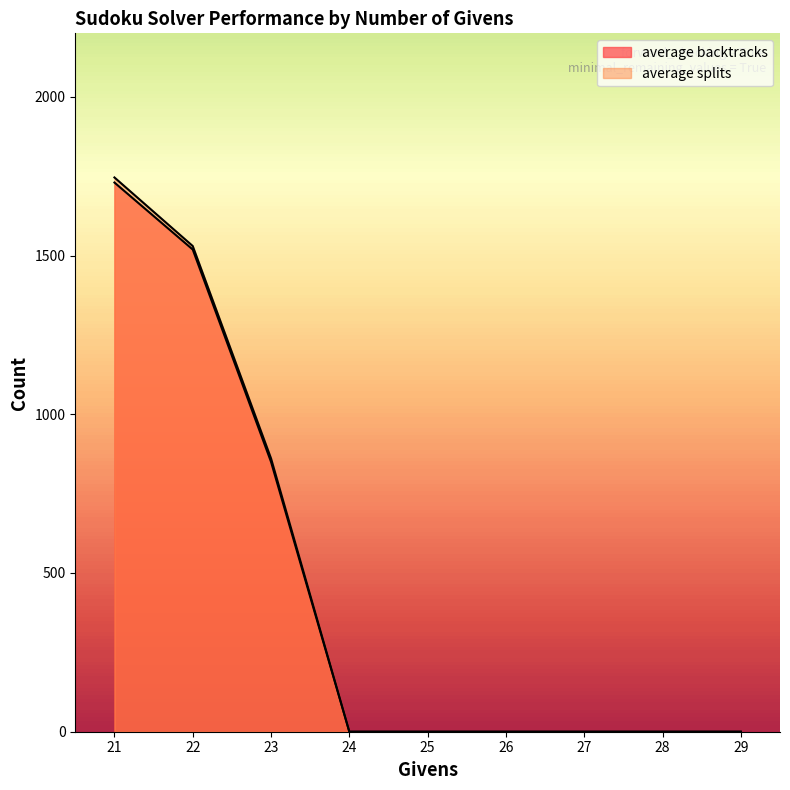

Reading left to right, extract all data points from this chart.

average backtracks: 21=1730	22=1519	23=850	24=0	25=0	26=0	27=0	28=0	29=0
average splits: 21=1746	22=1530	23=861	24=0	25=0	26=0	27=0	28=0	29=0